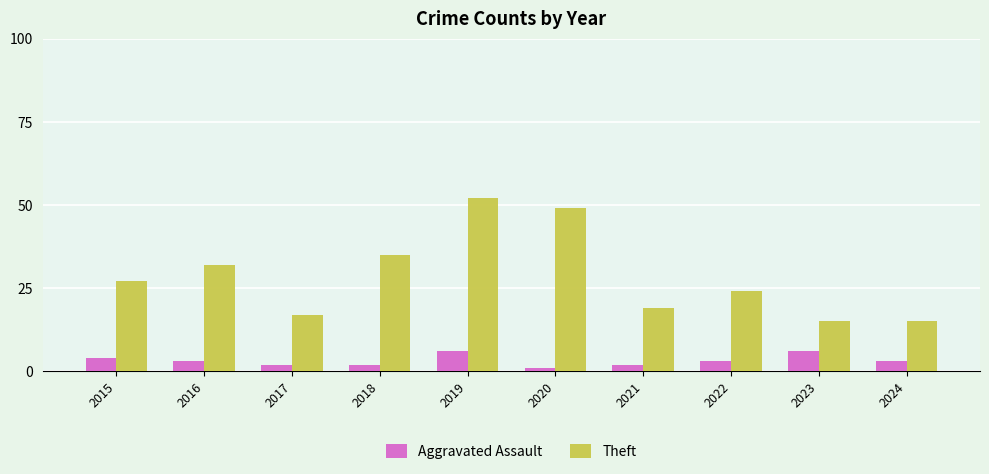

Which series has the widest spread of values?

Theft